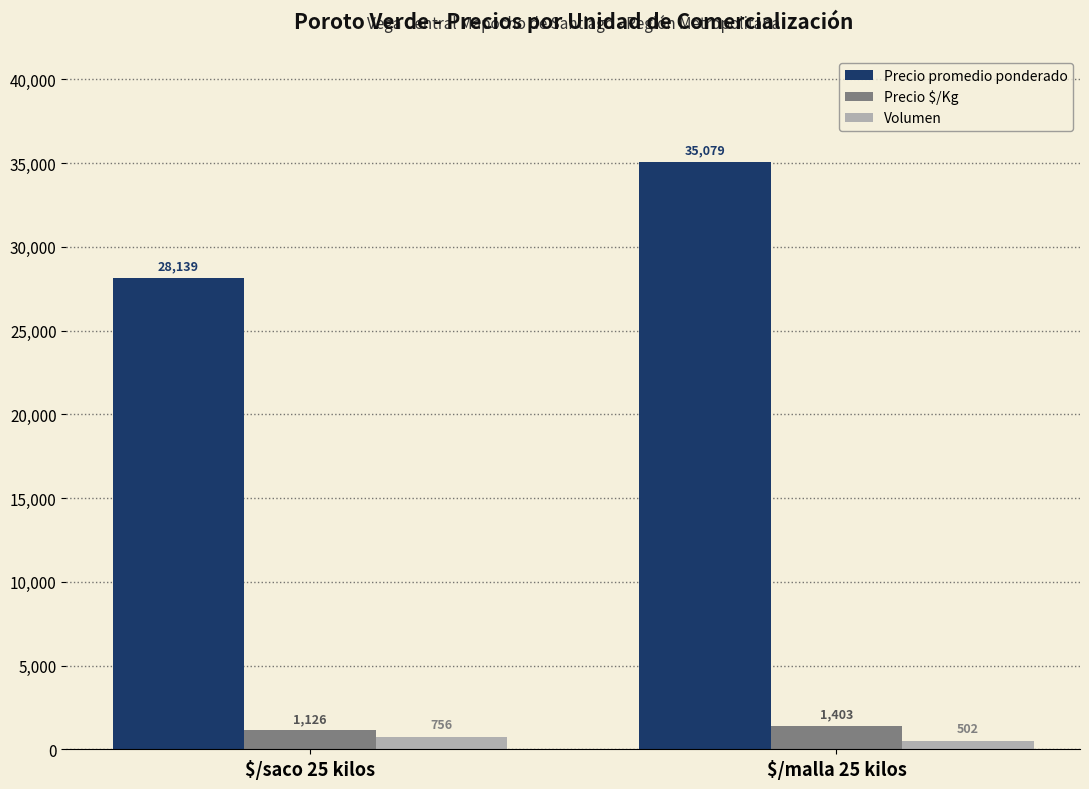

Which label corresponds to the smallest value in the chart?

$/malla 25 kilos